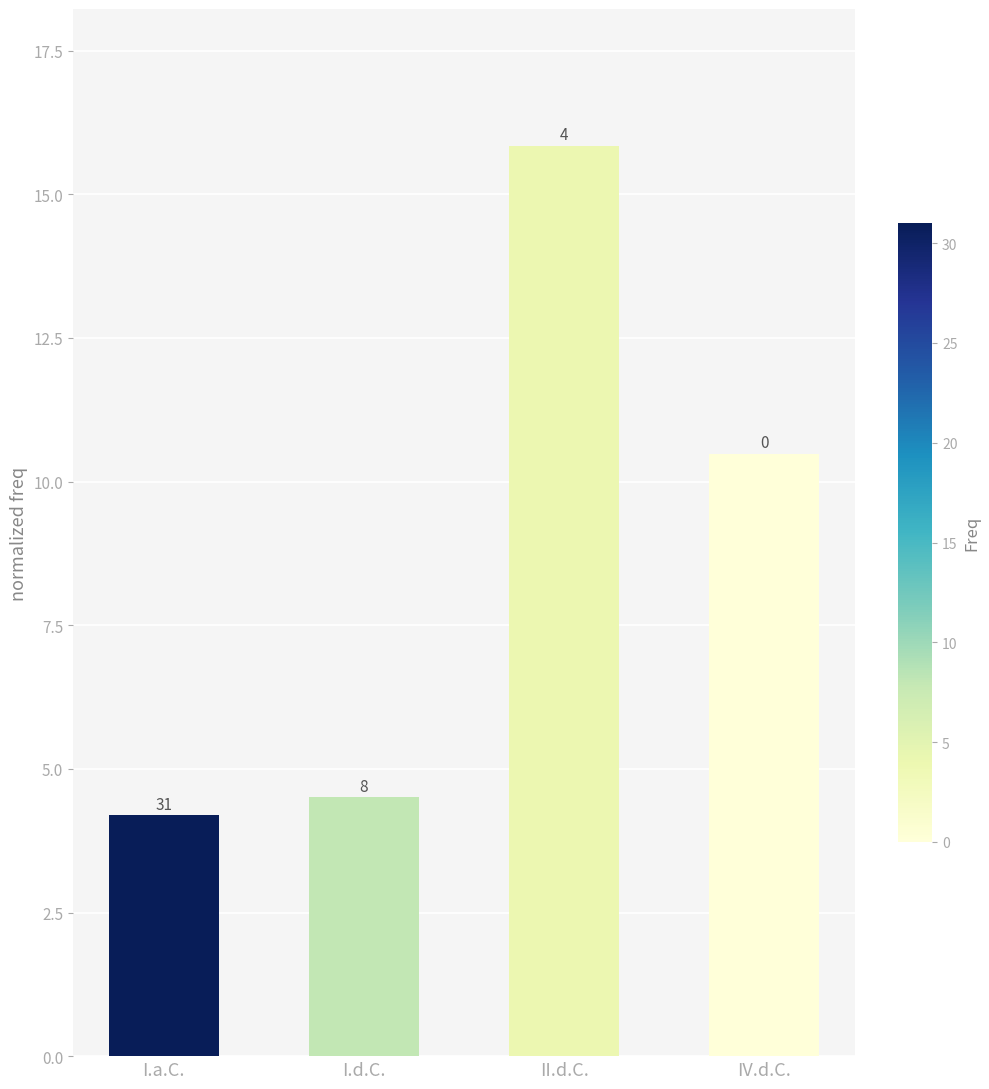

What is the maximum value shown in the chart?

15.8